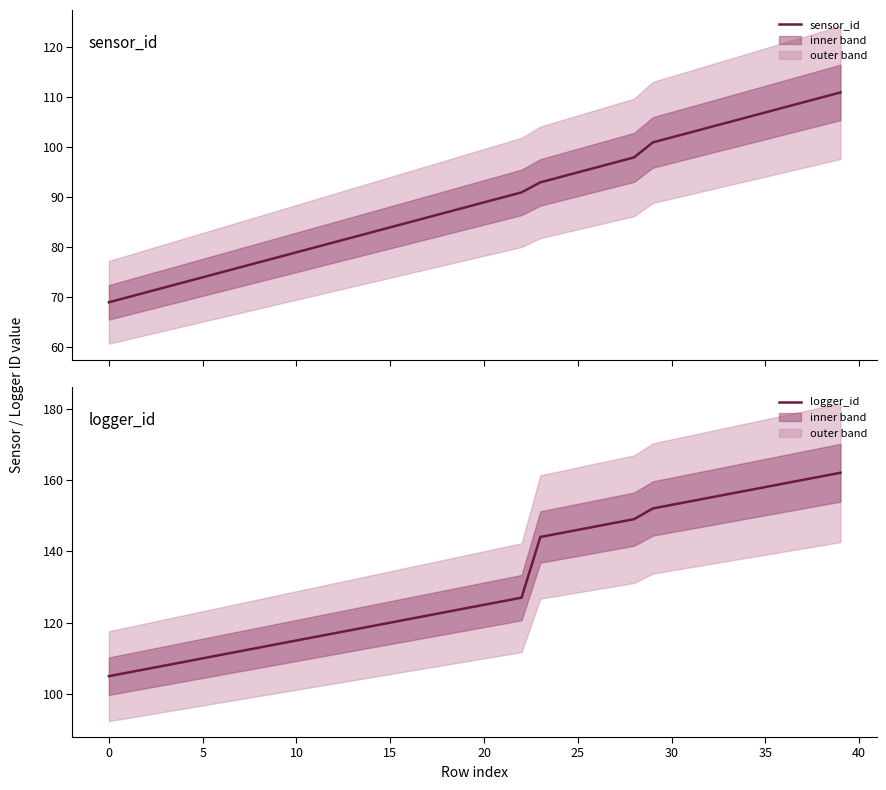

Reading left to right, list all the values displayed in this chart.

sensor_id: 69	70	71	72	73	74	75	76	77	78	79	80	81	82	83	84	85	86	87	88	89	90	91	93	94	95	96	97	98	101	102	103	104	105	106	107	108	109	110	111
logger_id: 105	106	107	108	109	110	111	112	113	114	115	116	117	118	119	120	121	122	123	124	125	126	127	144	145	146	147	148	149	152	153	154	155	156	157	158	159	160	161	162